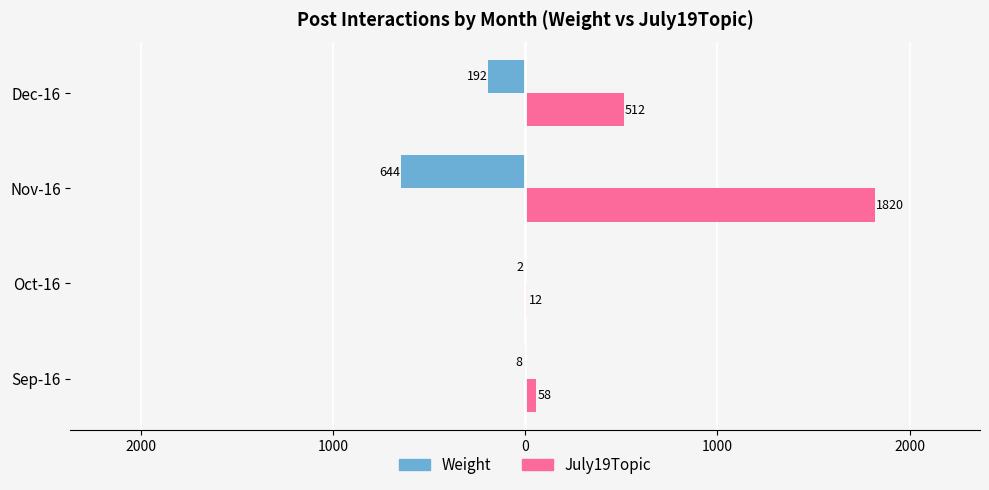

What are all the series names shown in the legend?

Weight, July19Topic